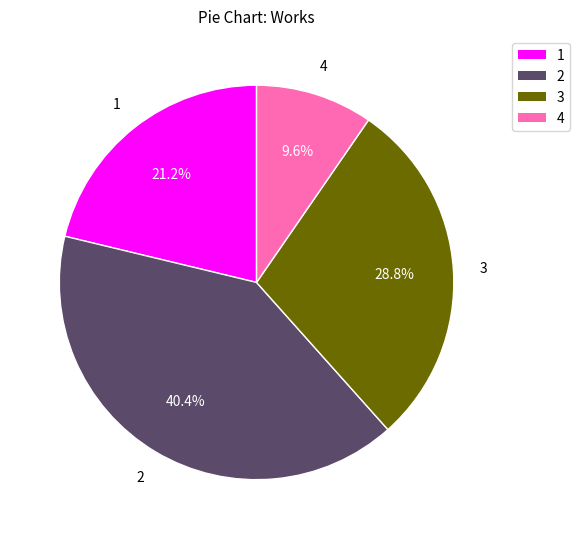

Is there any slice that represents more than half of the pie?

No